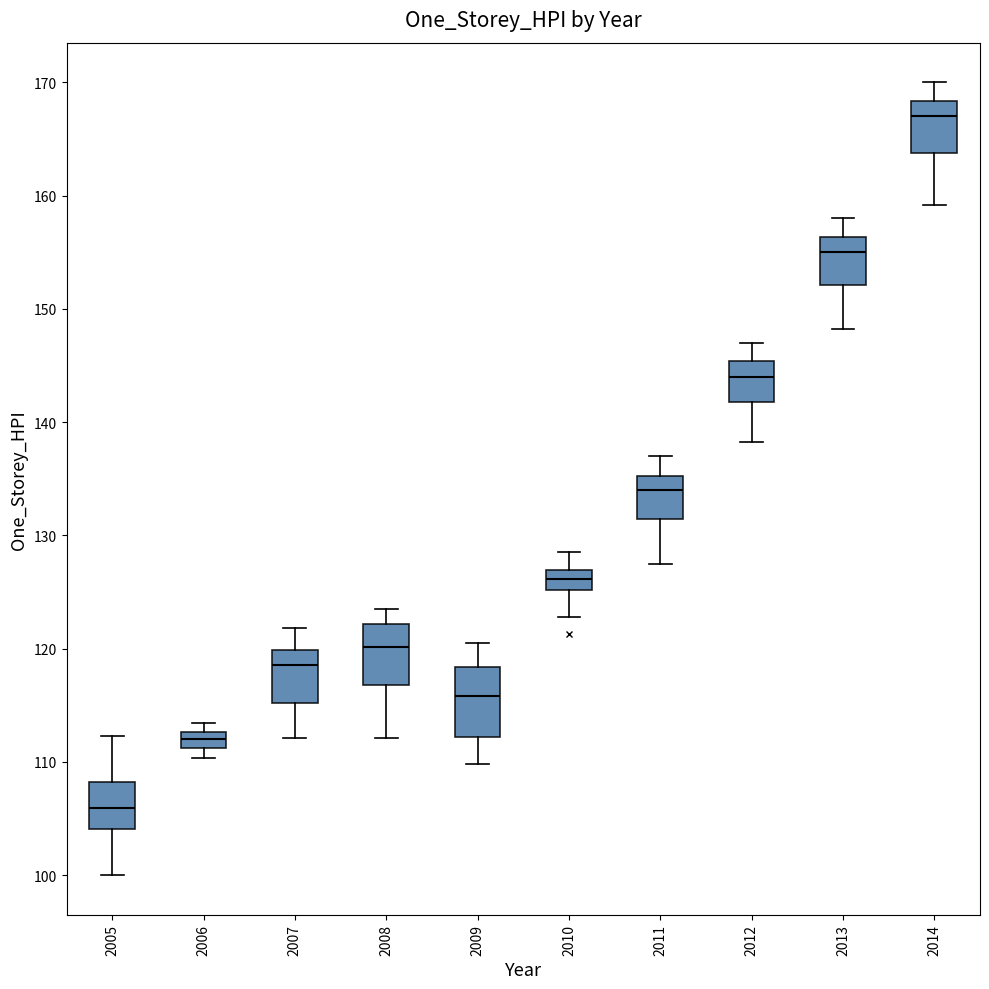

Which box has the highest median line?

2014